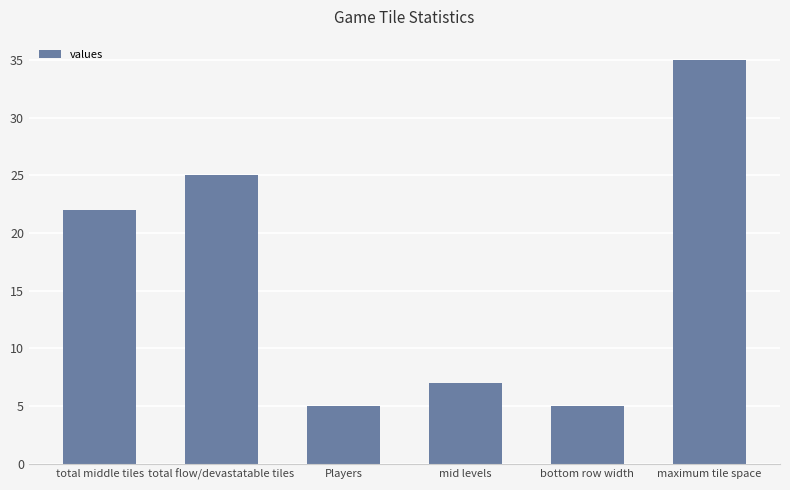

How many distinct data groups are displayed?

1